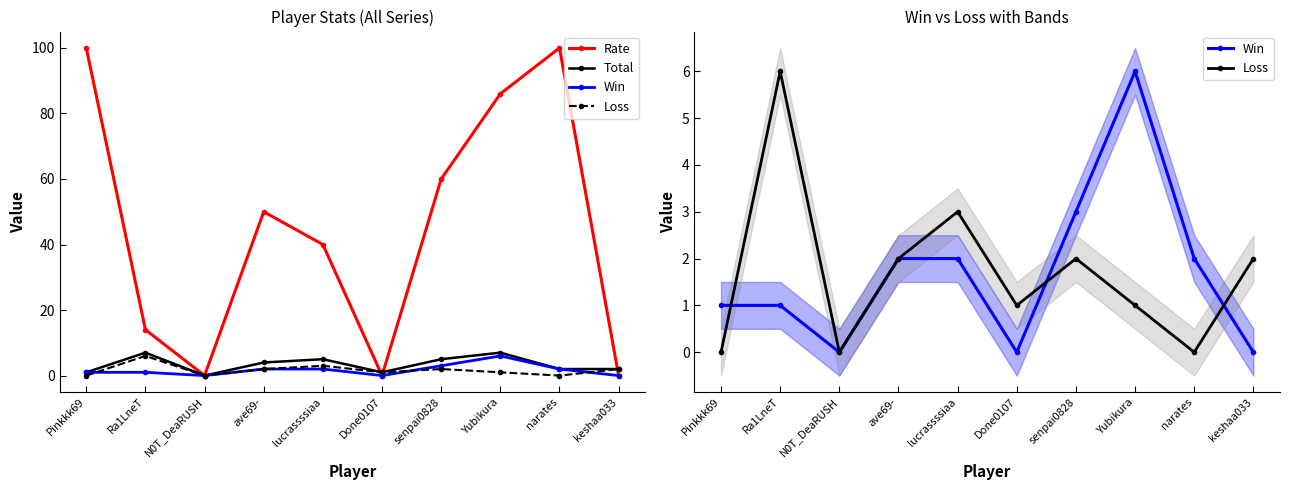

The Total series shows 2 at Pinkkk69. True or false?

False